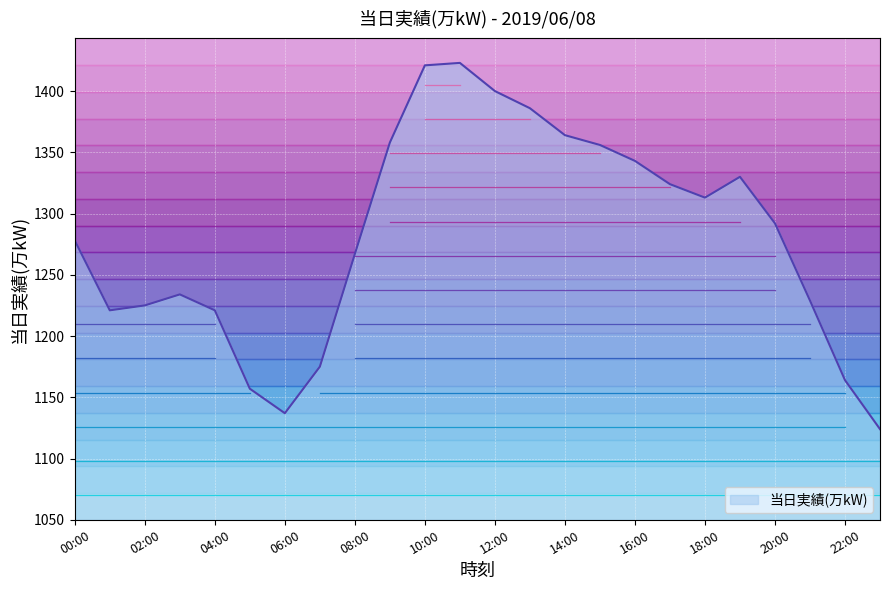

Reading right to left, extract all data points from this chart.

1124	1164	1229	1292	1330	1313	1324	1343	1356	1364	1386	1400	1423	1421	1358	1267	1175	1137	1157	1221	1234	1225	1221	1278